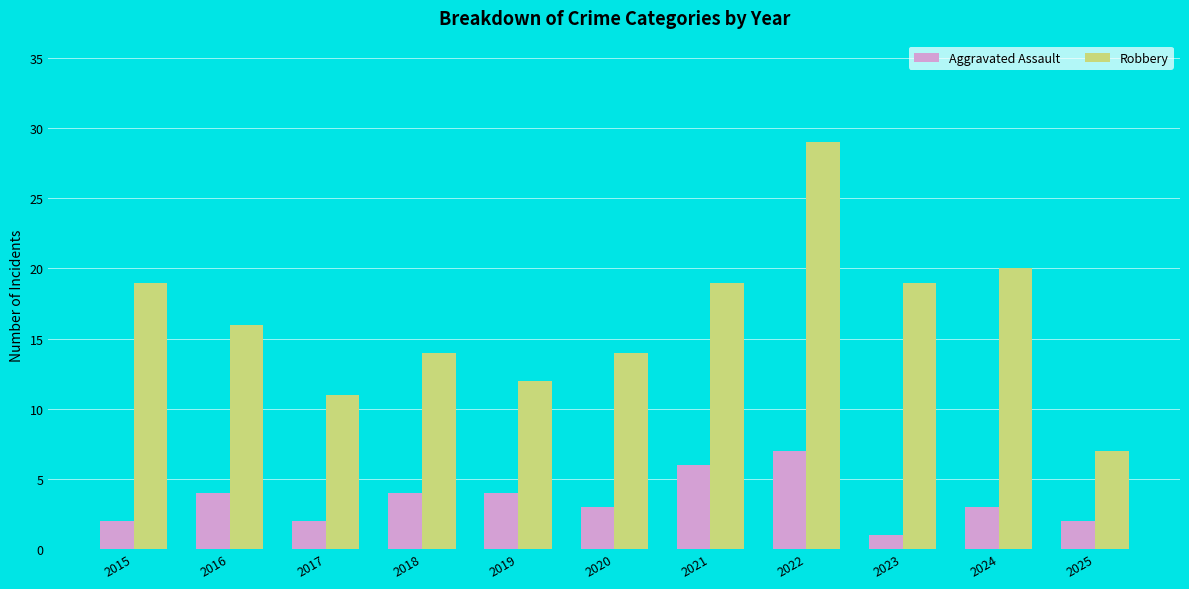

What is the difference between the highest and lowest values at 2025?

5